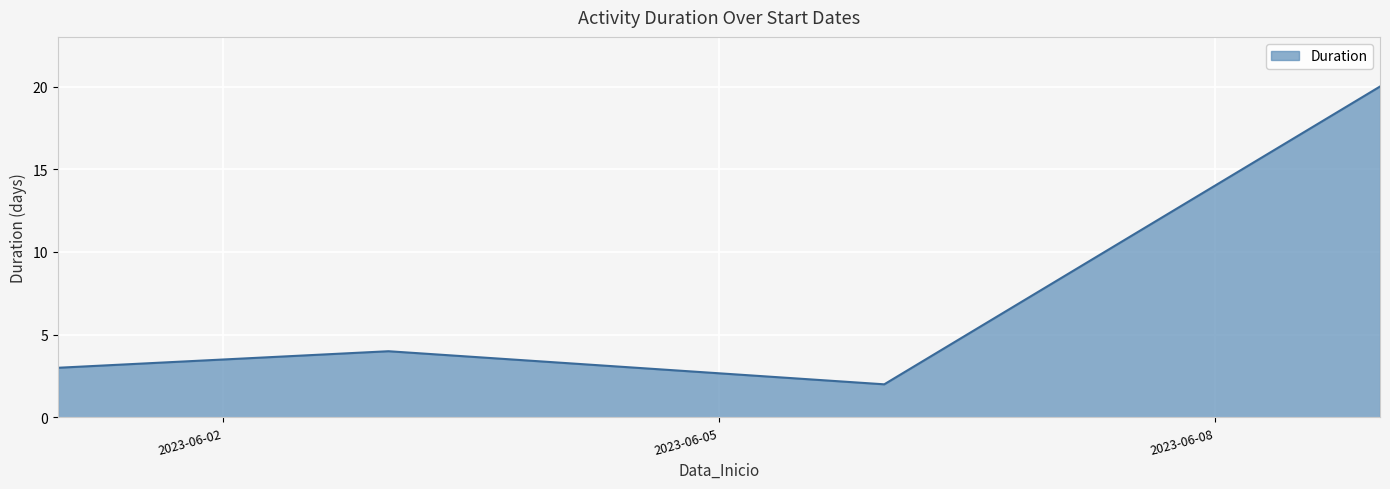

What is the difference between the maximum and minimum values?

18